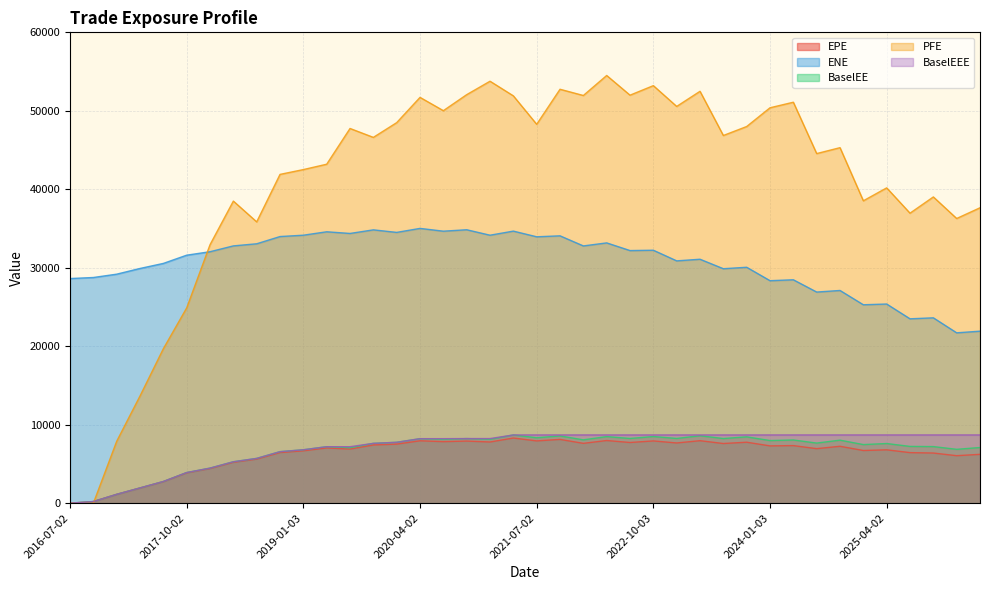

How many series are shown in this chart?

5